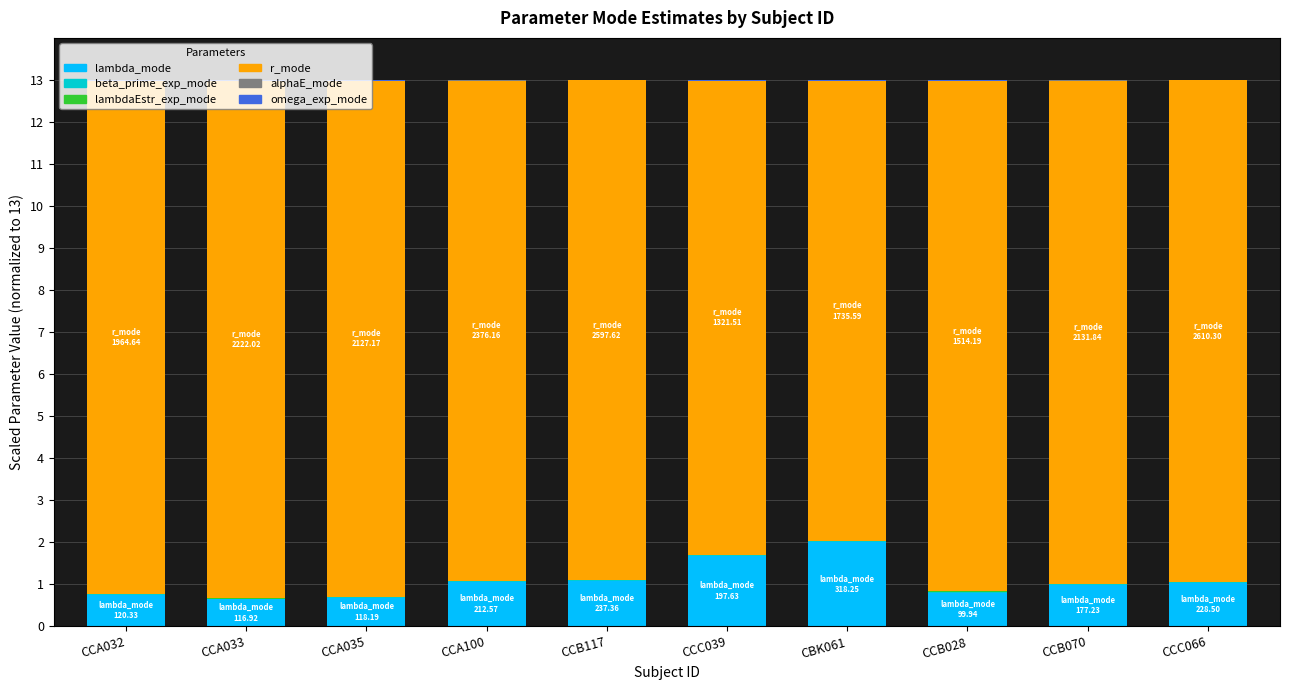

What is the sum of all lambda_mode values?

10.8